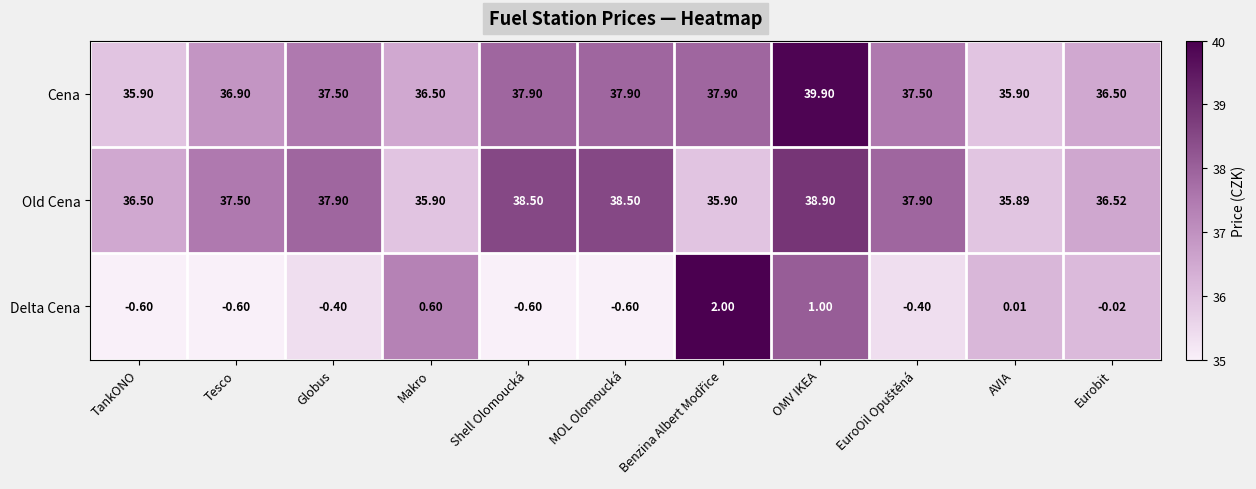

Count the number of categories in the chart.

11